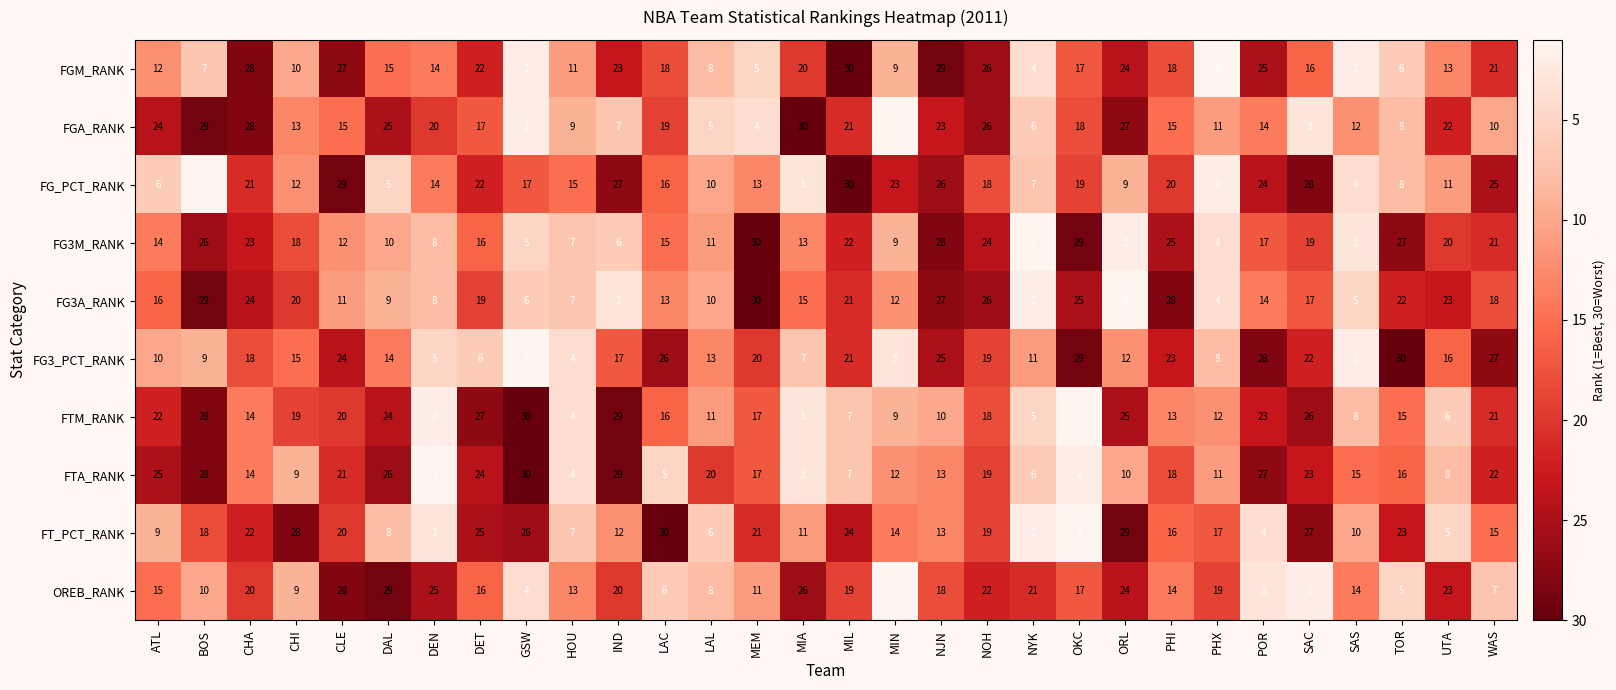

What is the difference between the second highest and minimum values in the FGM_RANK series?

28